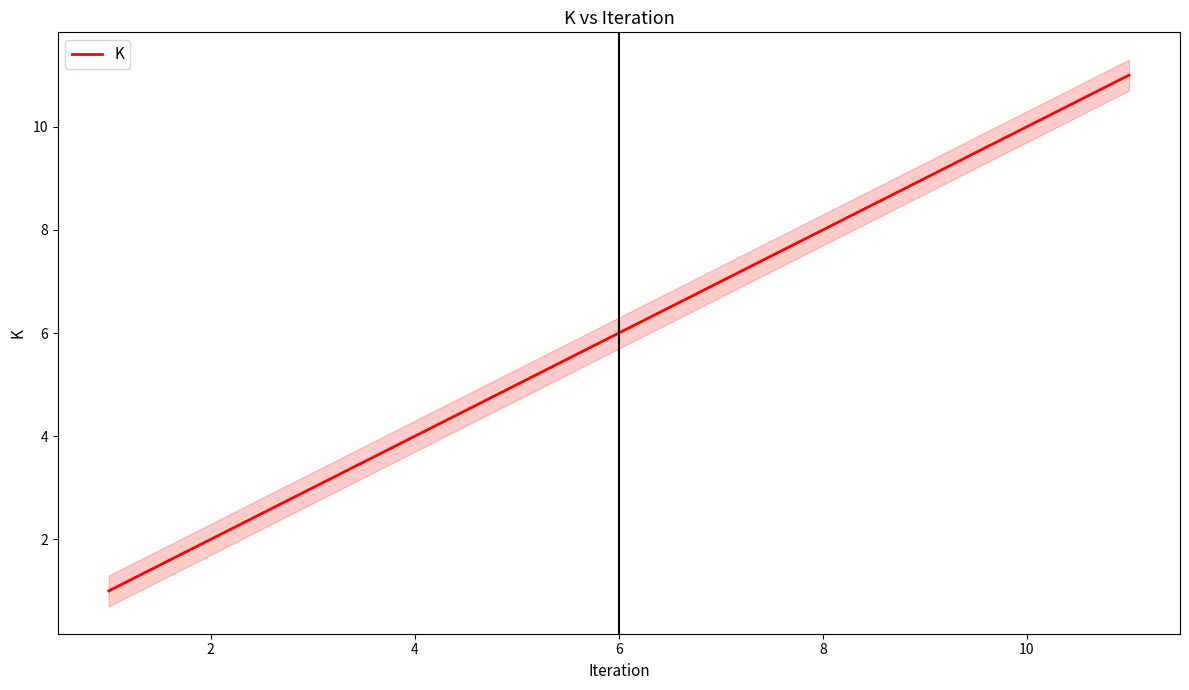

How many data points are less than 6?

5